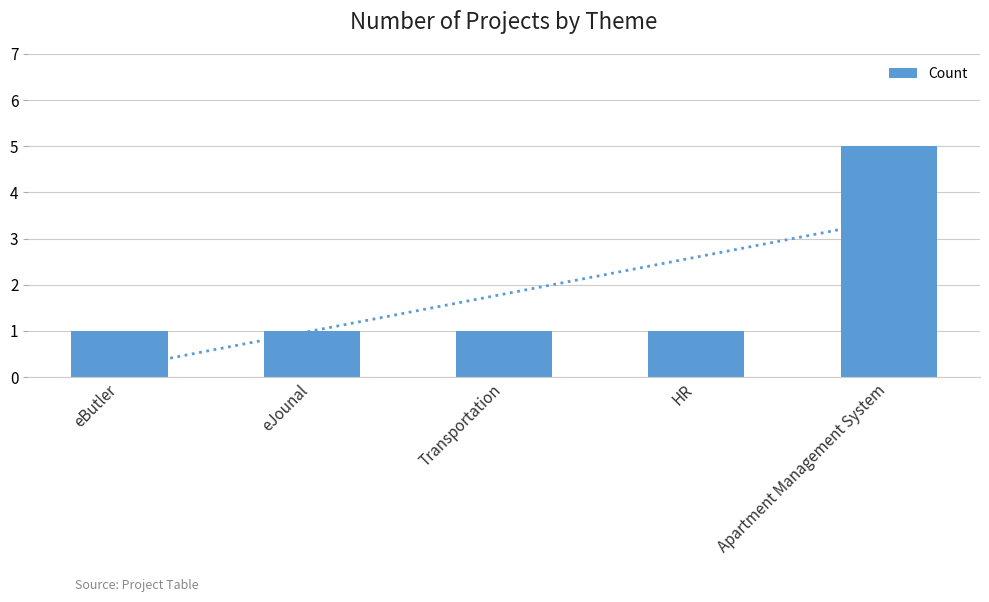

What is the average value?

2